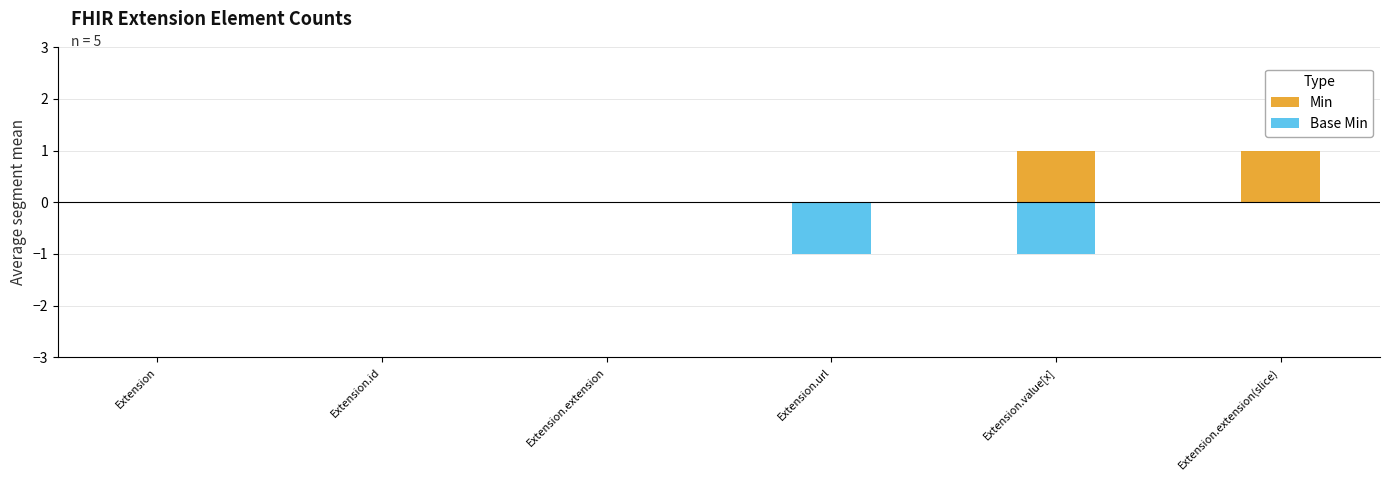

The value of Base Min at Extension.extension is 0. True or false?

True